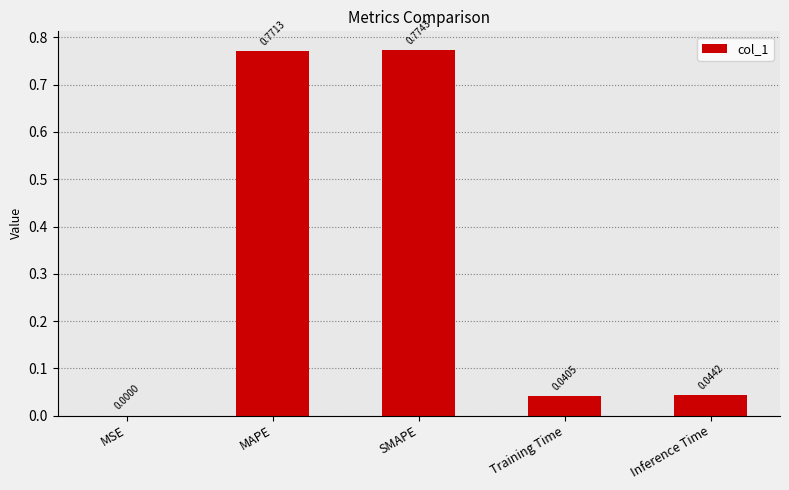

What is the change in value from MAPE to Training Time?

-0.7